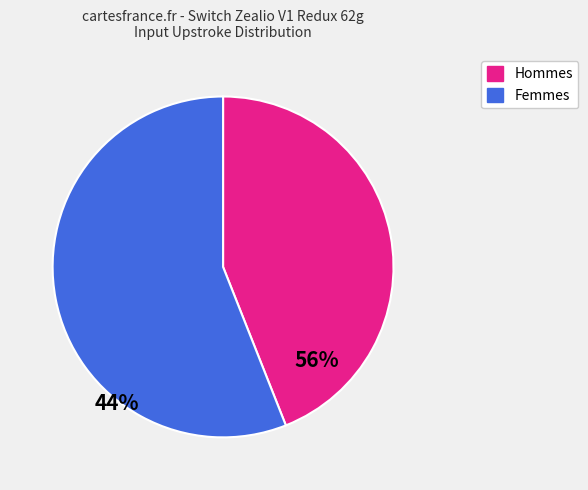

Is there a majority slice in this chart?

Yes